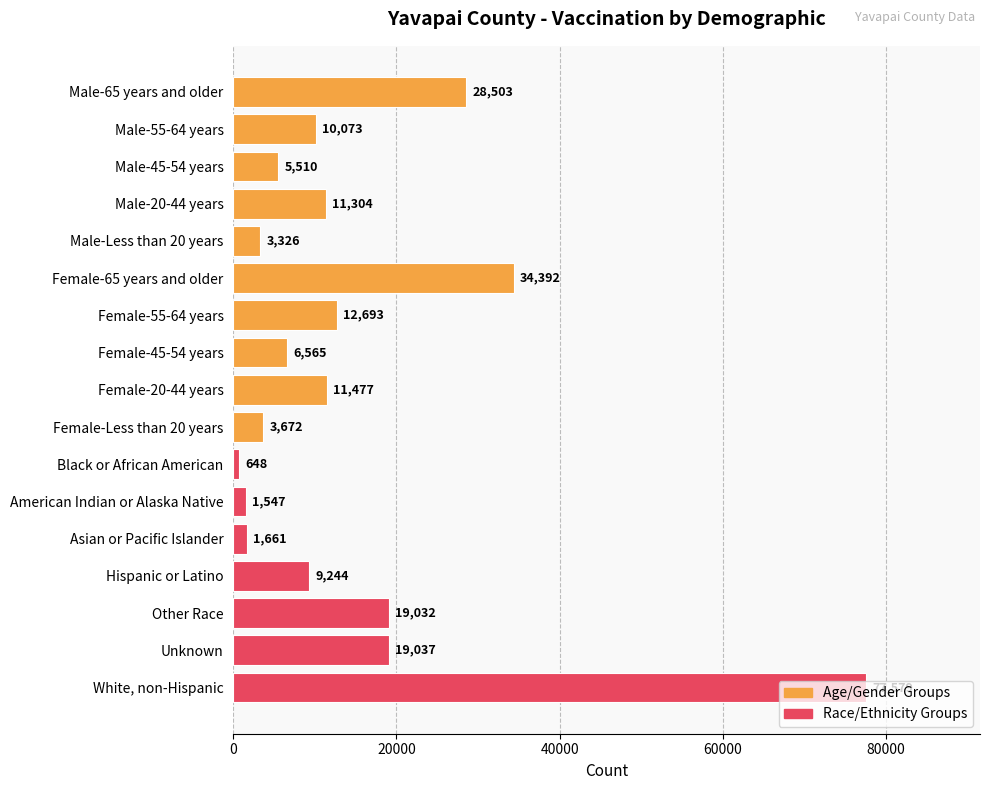

Are the bars grouped side by side (vs. stacked)?

No